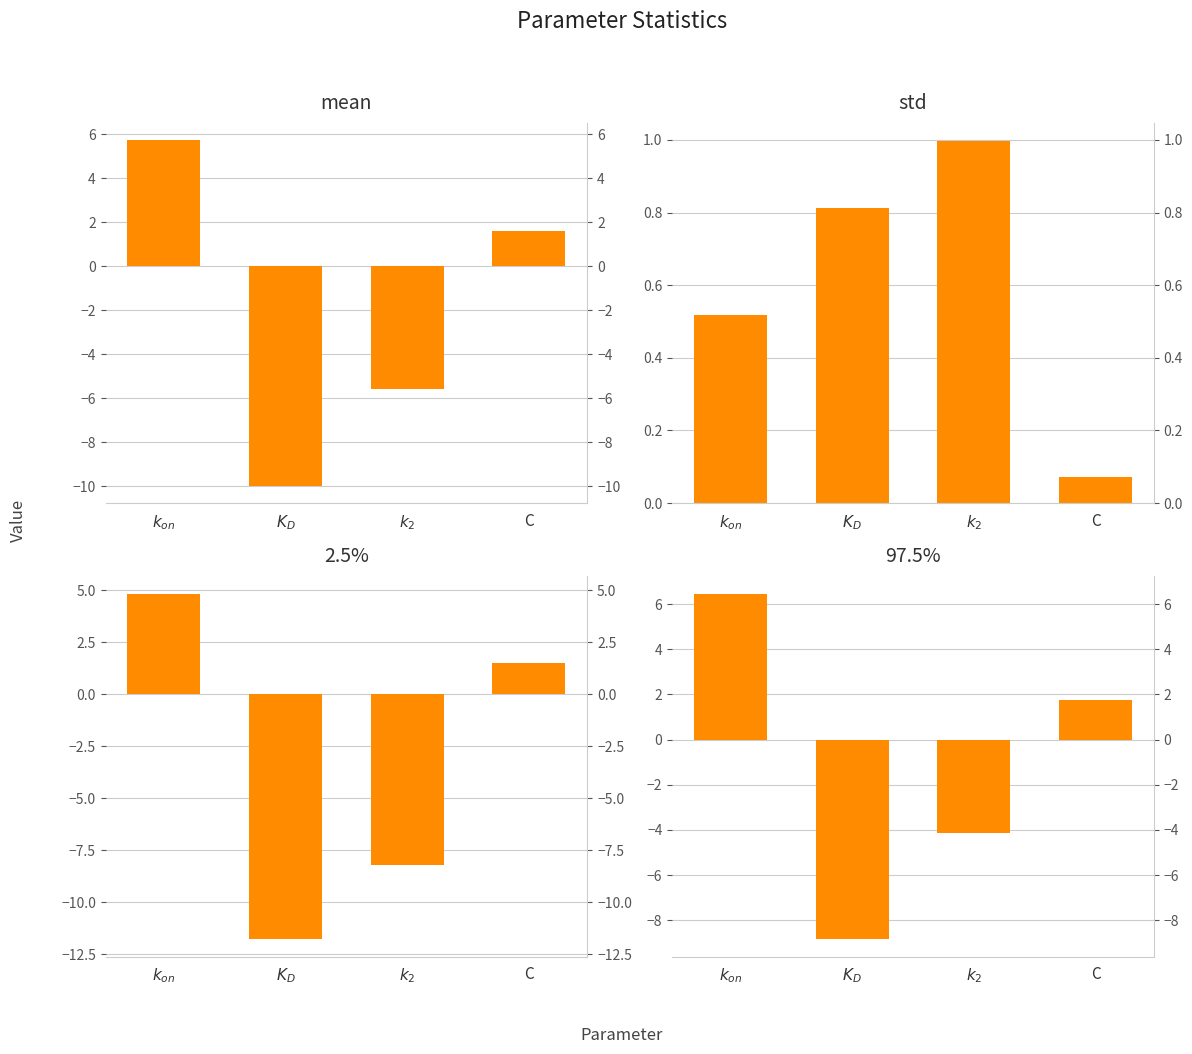

What is the sum of the mean values at $k_2$ and C?

-4.0